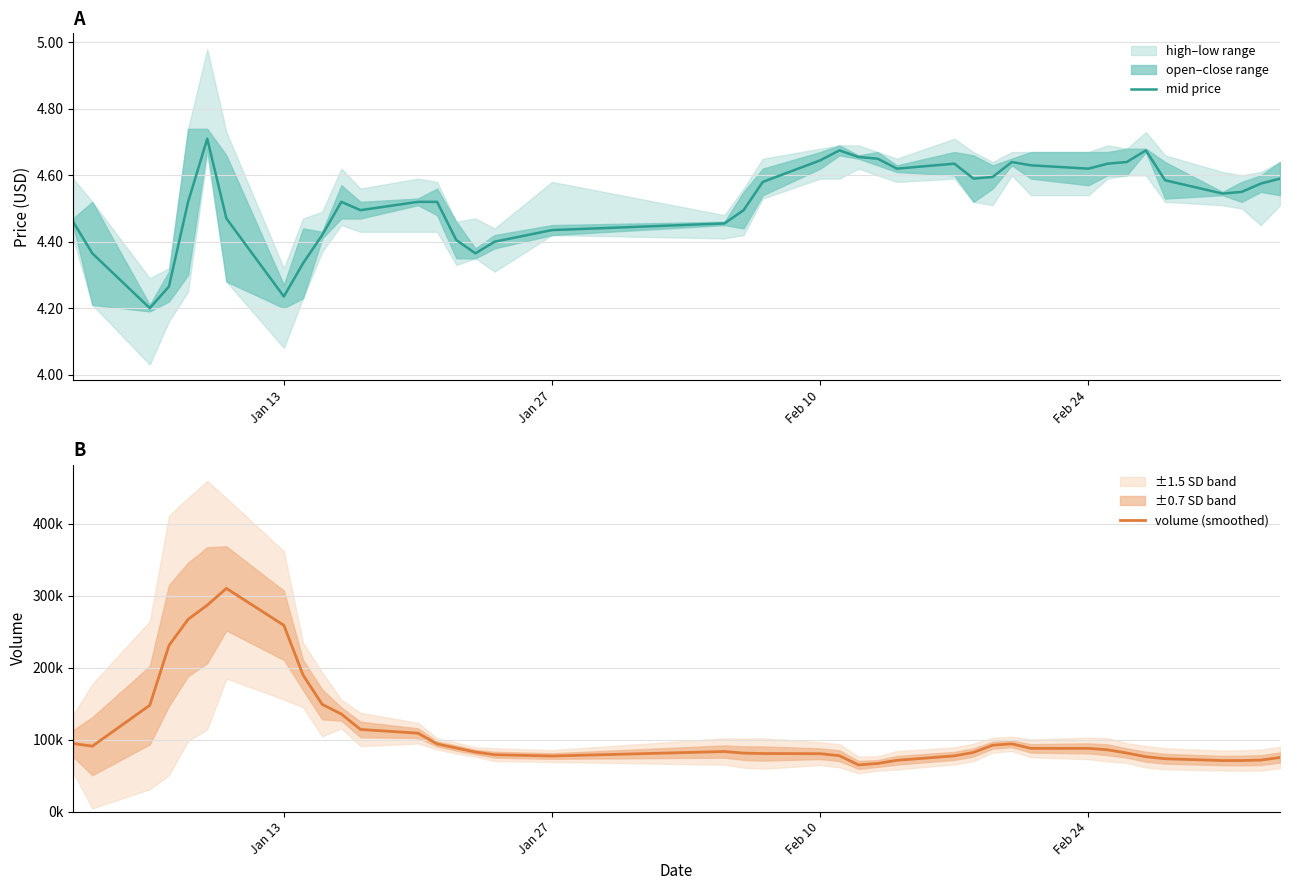

The value of mid price at Feb 10 is 1.4. True or false?

False